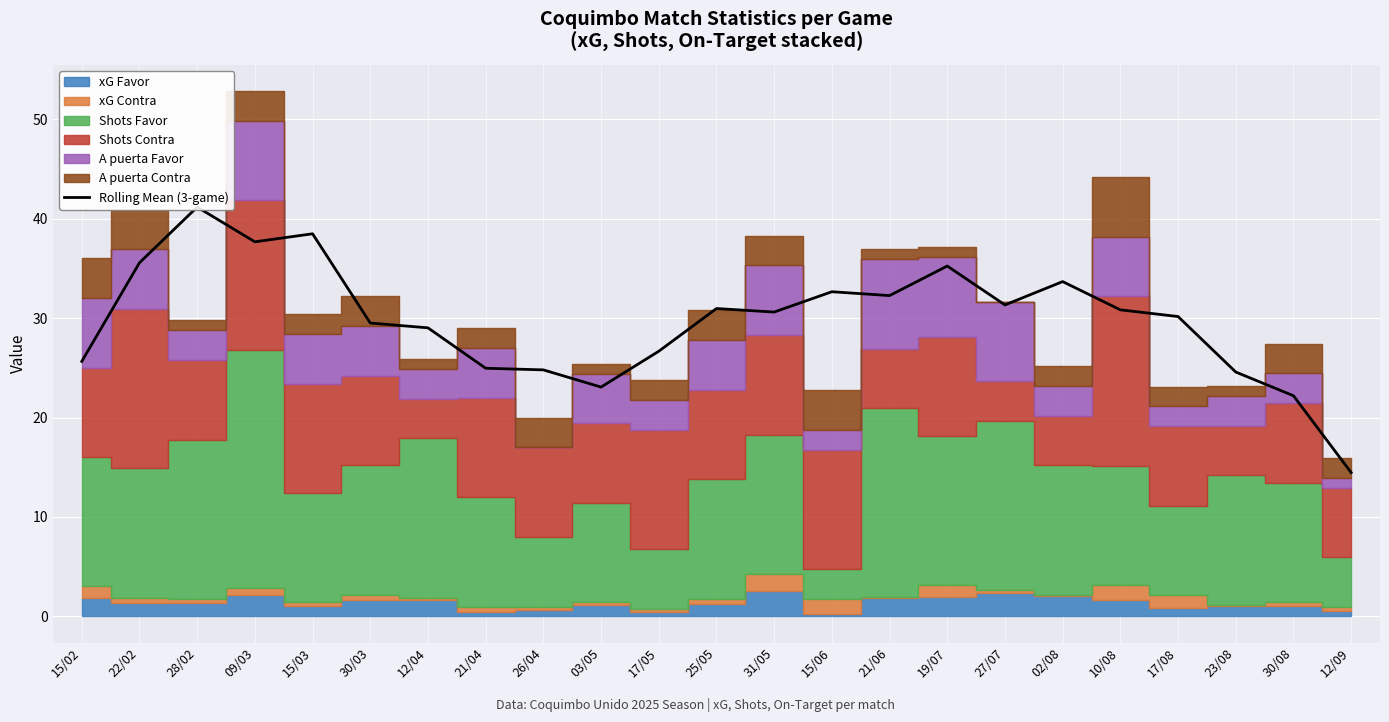

What is the greatest value displayed?

41.2